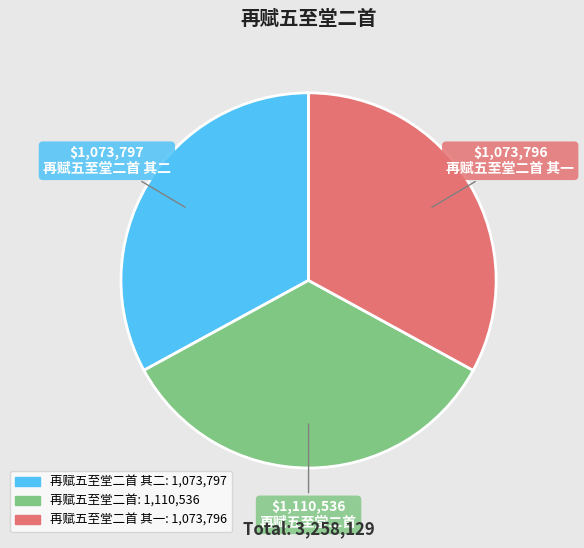

Does any single category account for the majority?

No